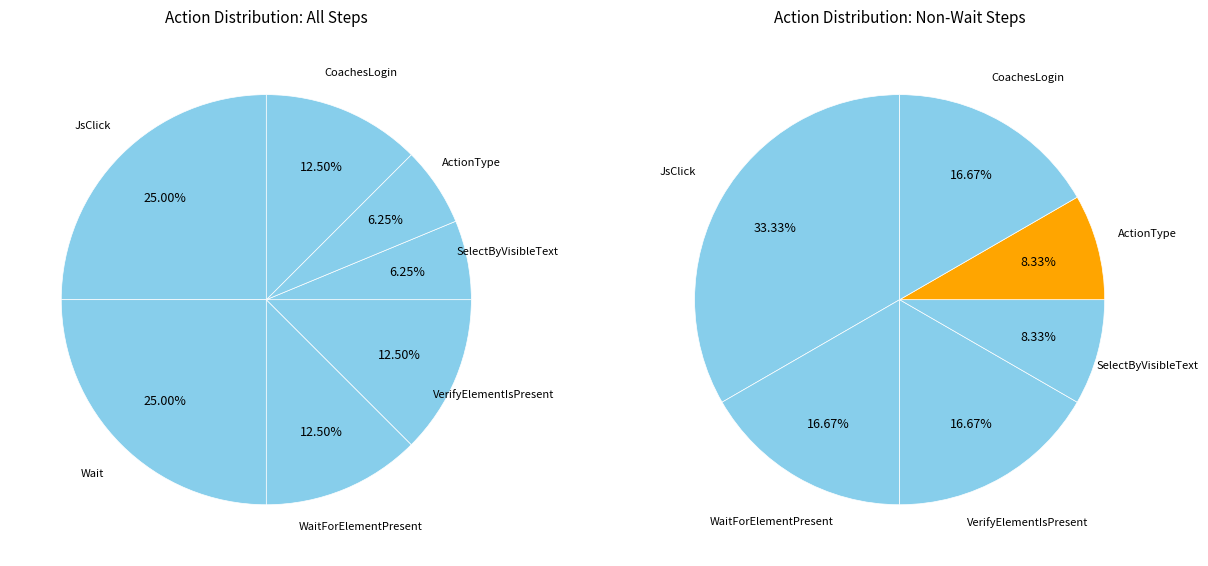

Do ActionType and WaitForElementPresent together represent more than half of the pie?

No